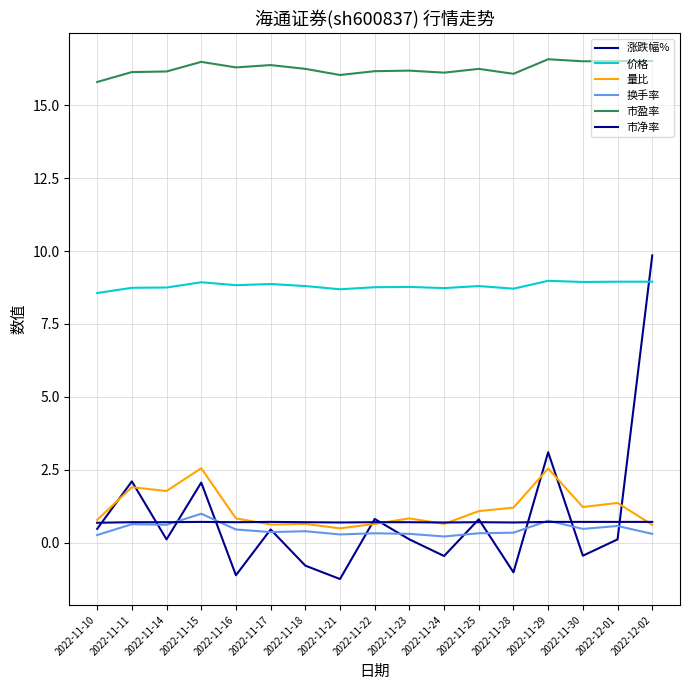

The value of 涨跌幅% at 2022-11-23 is 0.1. True or false?

True